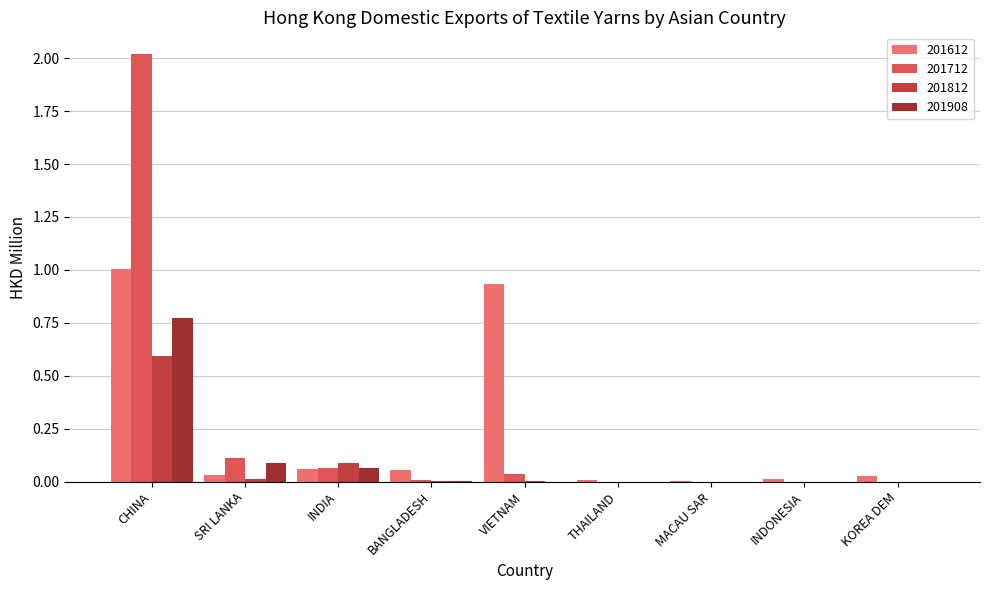

How many categories are shown in the chart?

9